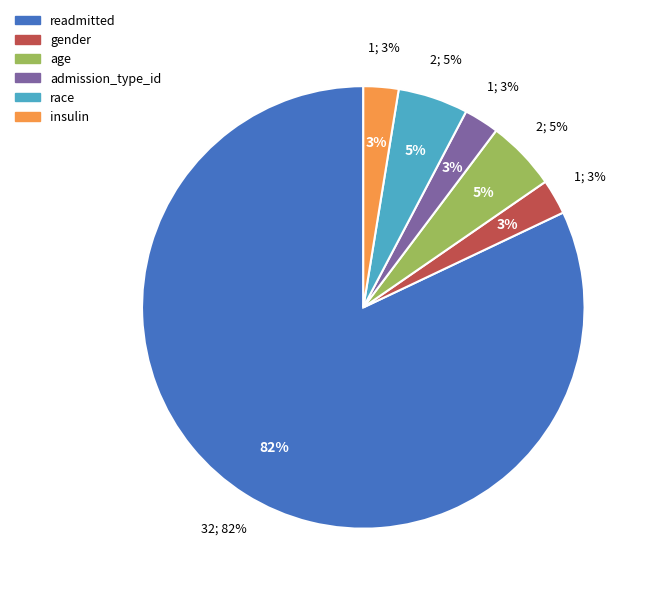

Which slice is the largest?

readmitted